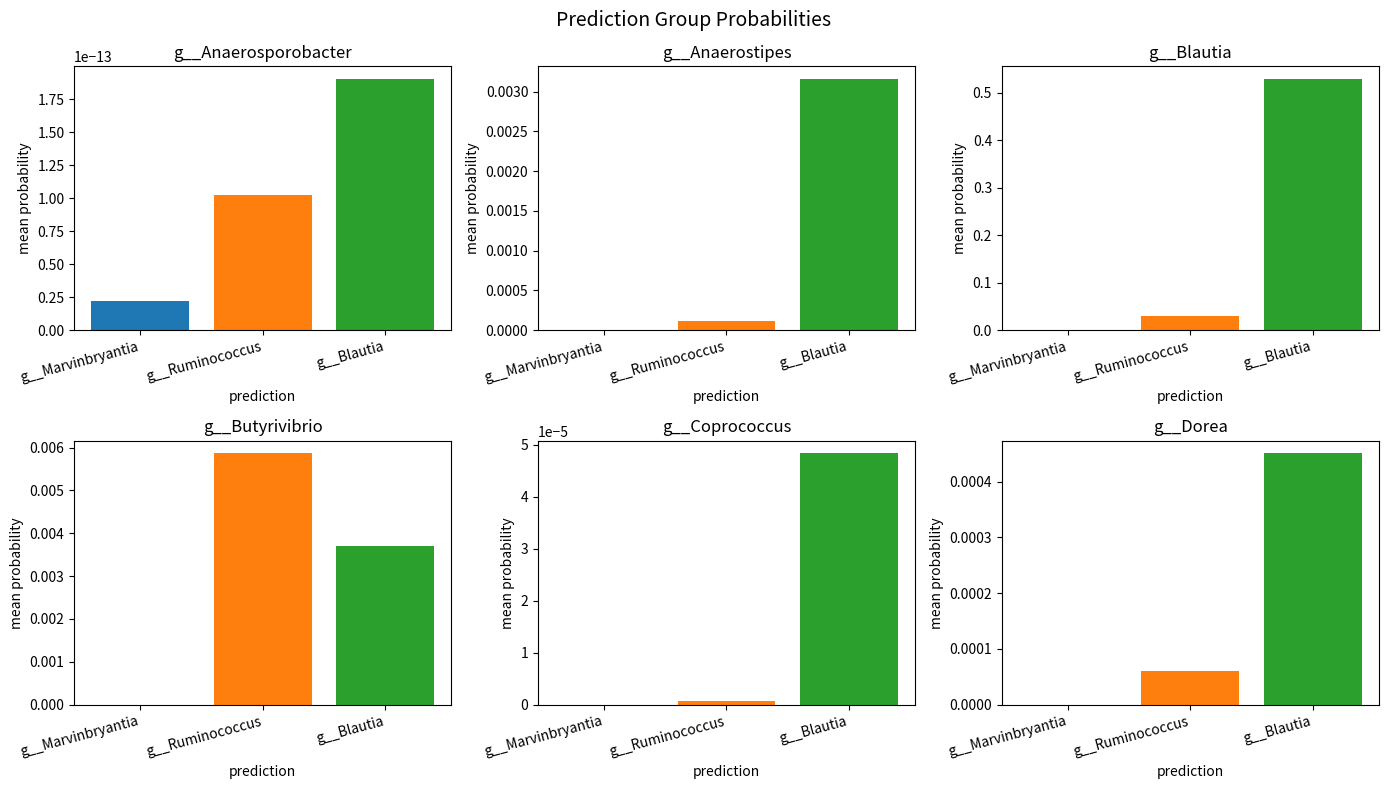

Reading left to right, what are all the values shown in this chart?

g__Anaerosporobacter: g__Marvinbryantia=0.0	g__Ruminococcus=0.0	g__Blautia=0.0
g__Anaerostipes: g__Marvinbryantia=0.0	g__Ruminococcus=0.0	g__Blautia=0.0
g__Blautia: g__Marvinbryantia=0.0	g__Ruminococcus=0.0	g__Blautia=0.5
g__Butyrivibrio: g__Marvinbryantia=0.0	g__Ruminococcus=0.0	g__Blautia=0.0
g__Coprococcus: g__Marvinbryantia=0.0	g__Ruminococcus=0.0	g__Blautia=0.0
g__Dorea: g__Marvinbryantia=0.0	g__Ruminococcus=0.0	g__Blautia=0.0